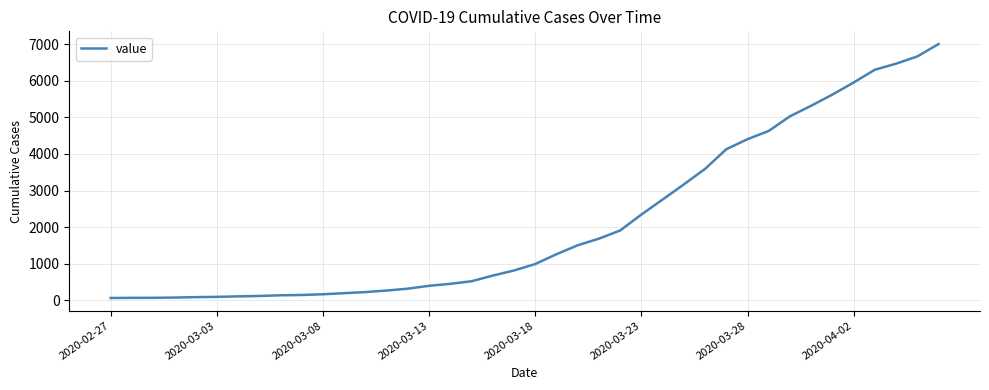

What is the maximum value shown in the chart?

7001